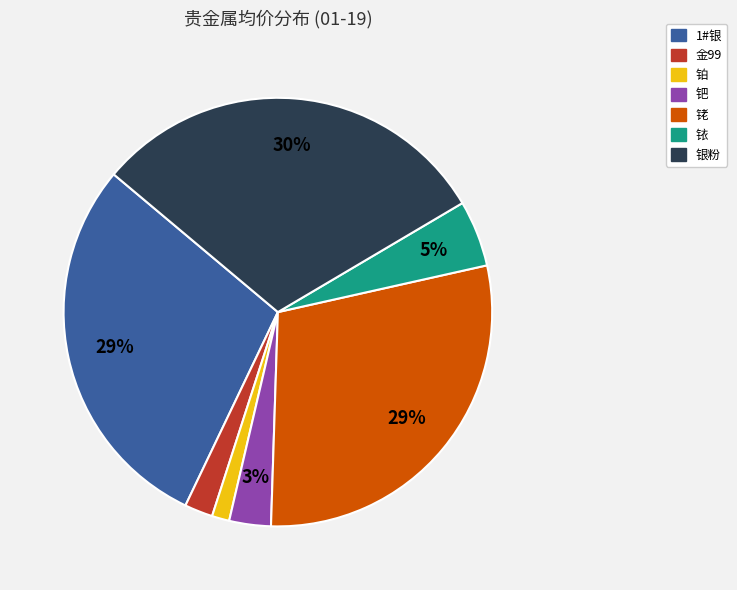

True or false: 银粉 accounts for 30% of the total.

True